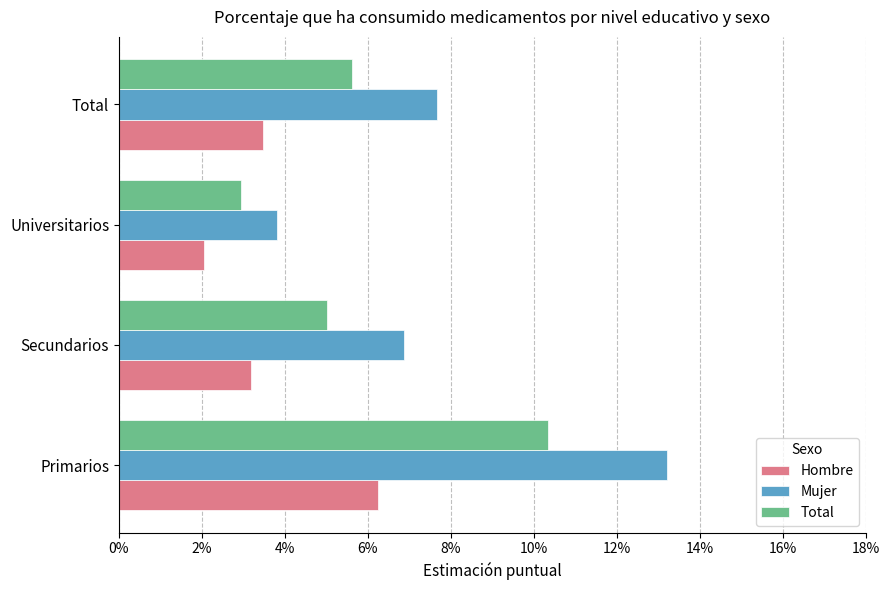

What are all the series names shown in the legend?

Hombre, Mujer, Total